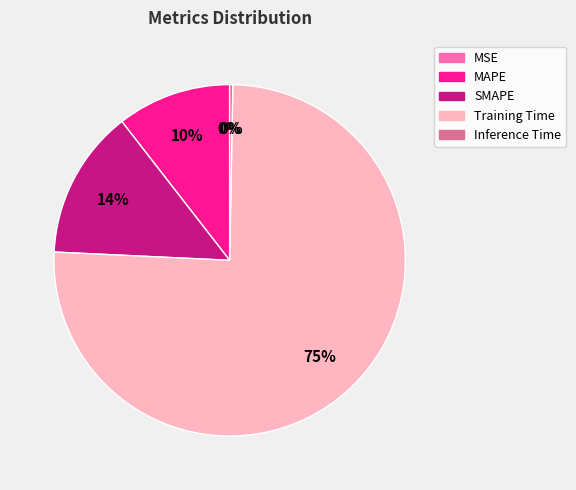

Between Inference Time and MAPE, which is larger?

MAPE